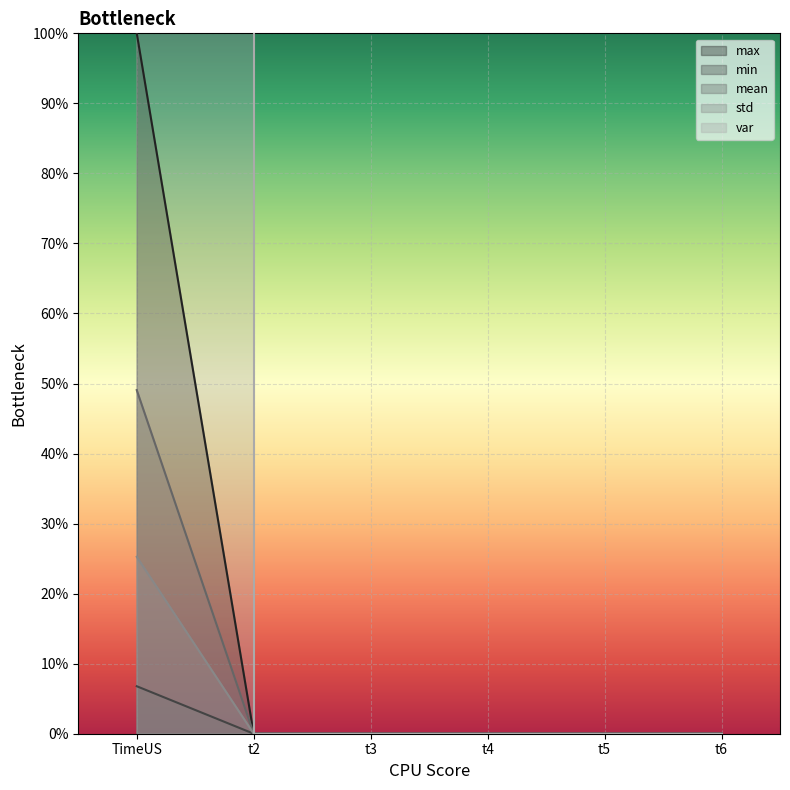

Reading left to right, extract all data points from this chart.

max: TimeUS=100.0	t2=0.0	t3=0.0	t4=0.0	t5=0.0	t6=0.0
min: TimeUS=49.1	t2=0.0	t3=0.0	t4=0.0	t5=0.0	t6=0.0
mean: TimeUS=7338812782.2	t2=0.0	t3=0.0	t4=0.0	t5=0.0	t6=0.0
std: TimeUS=6.8	t2=0.0	t3=0.0	t4=0.0	t5=0.0	t6=0.0
var: TimeUS=25.3	t2=0.0	t3=0.0	t4=0.0	t5=0.0	t6=0.0